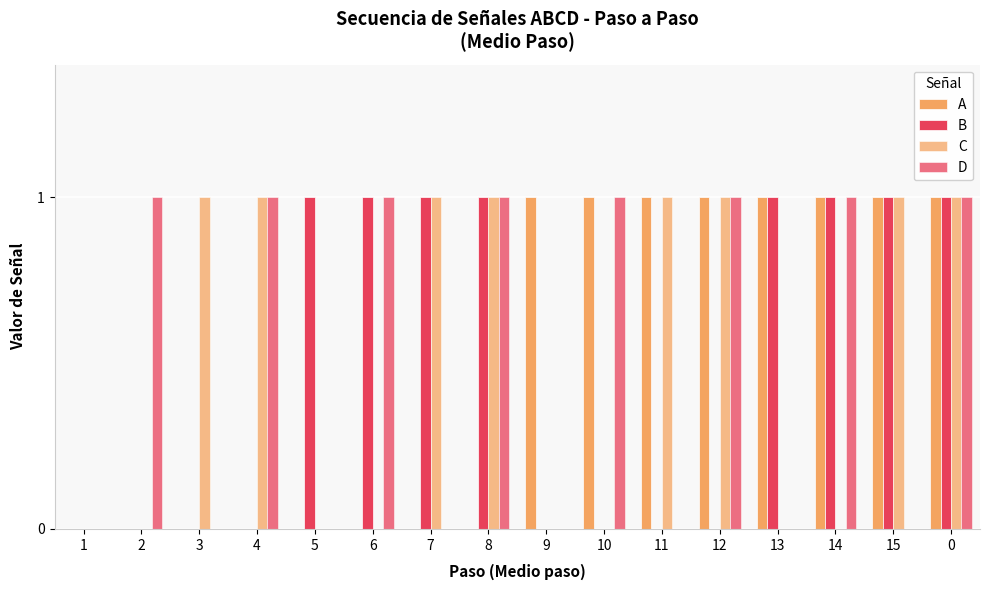

How many categories are shown in the chart?

16